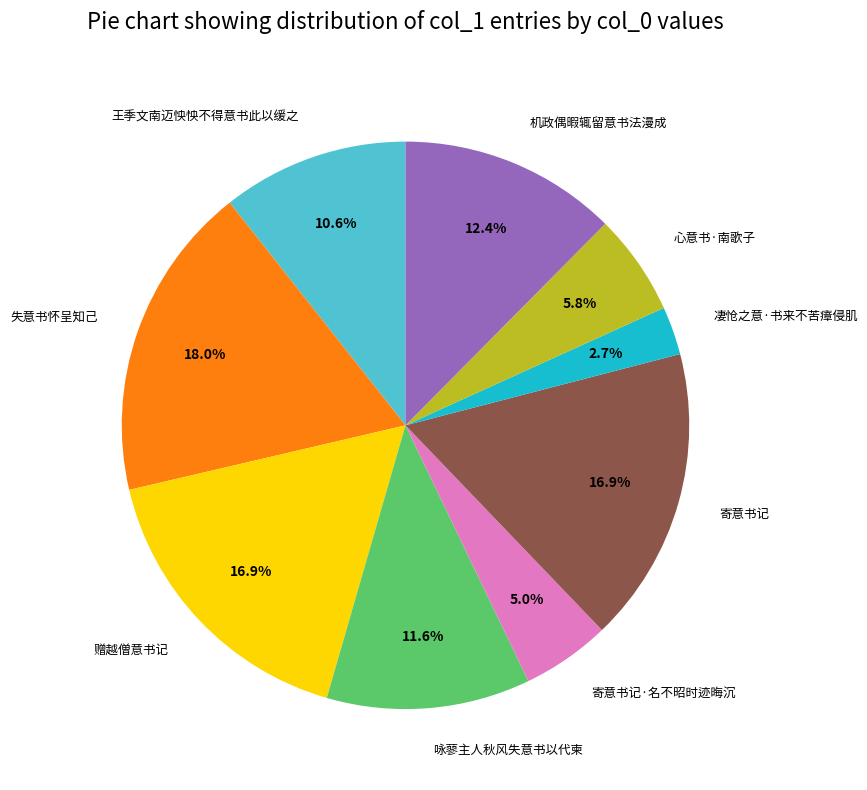

Is there a majority slice in this chart?

No